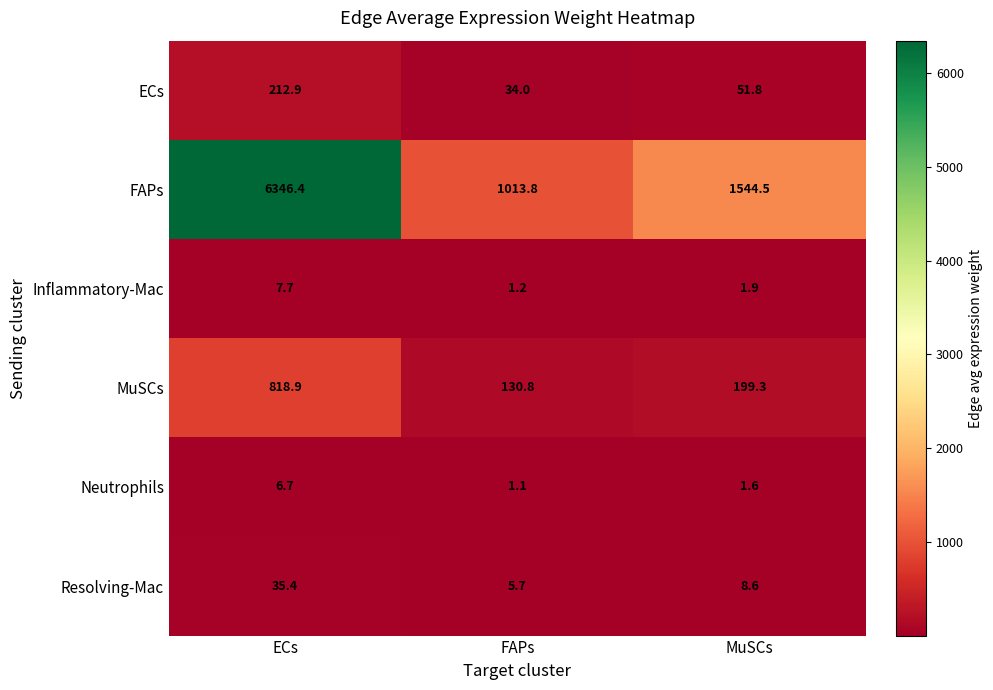

What is the difference between the ECs values at MuSCs and FAPs?

17.8